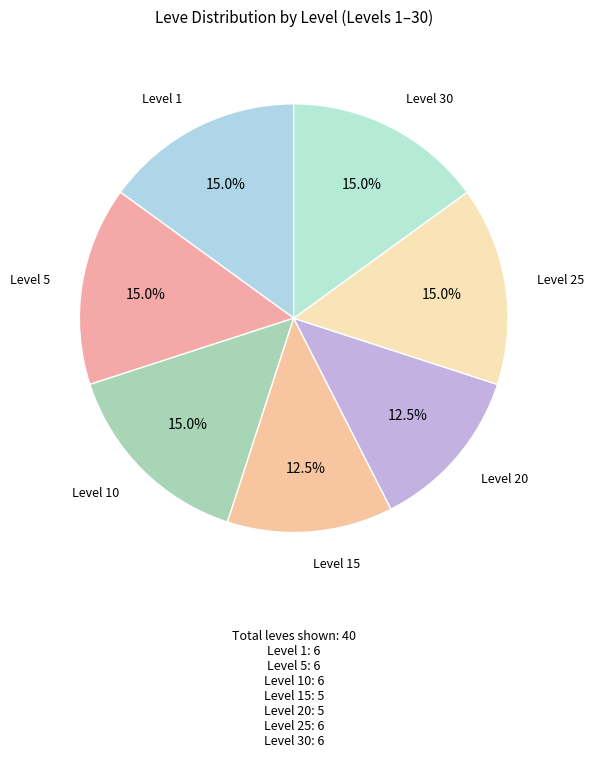

True or false: Level 20 accounts for 7% of the total.

False